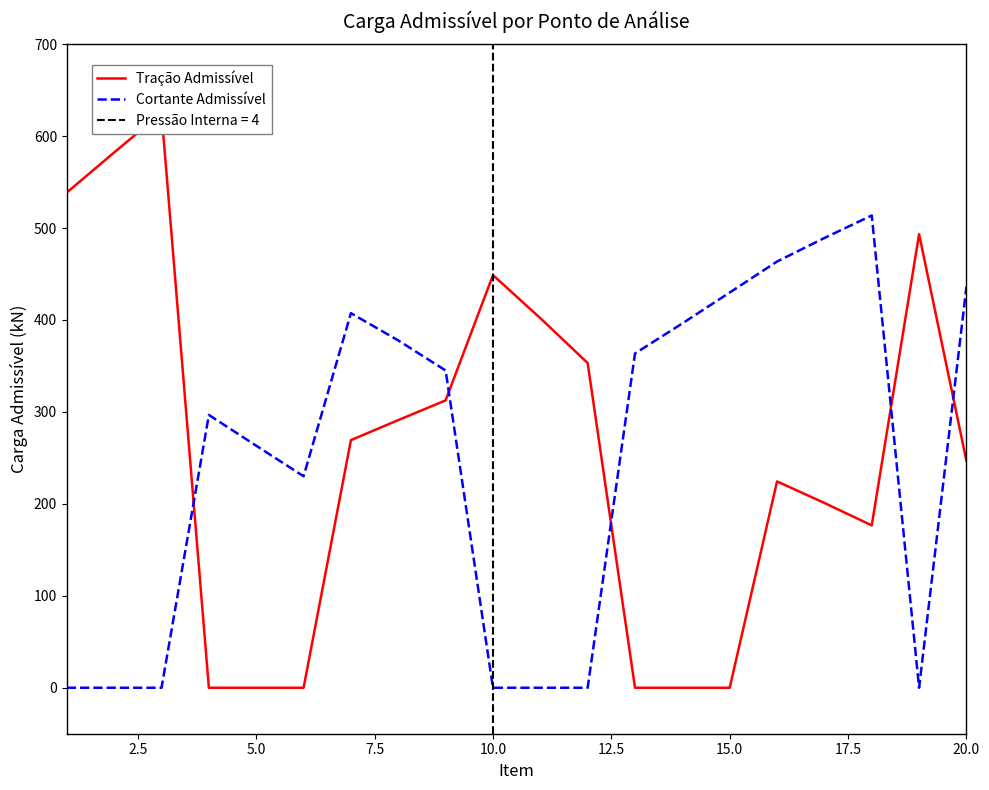

What is the value of the Tração Admissível point at the 19th from the left?

493.3